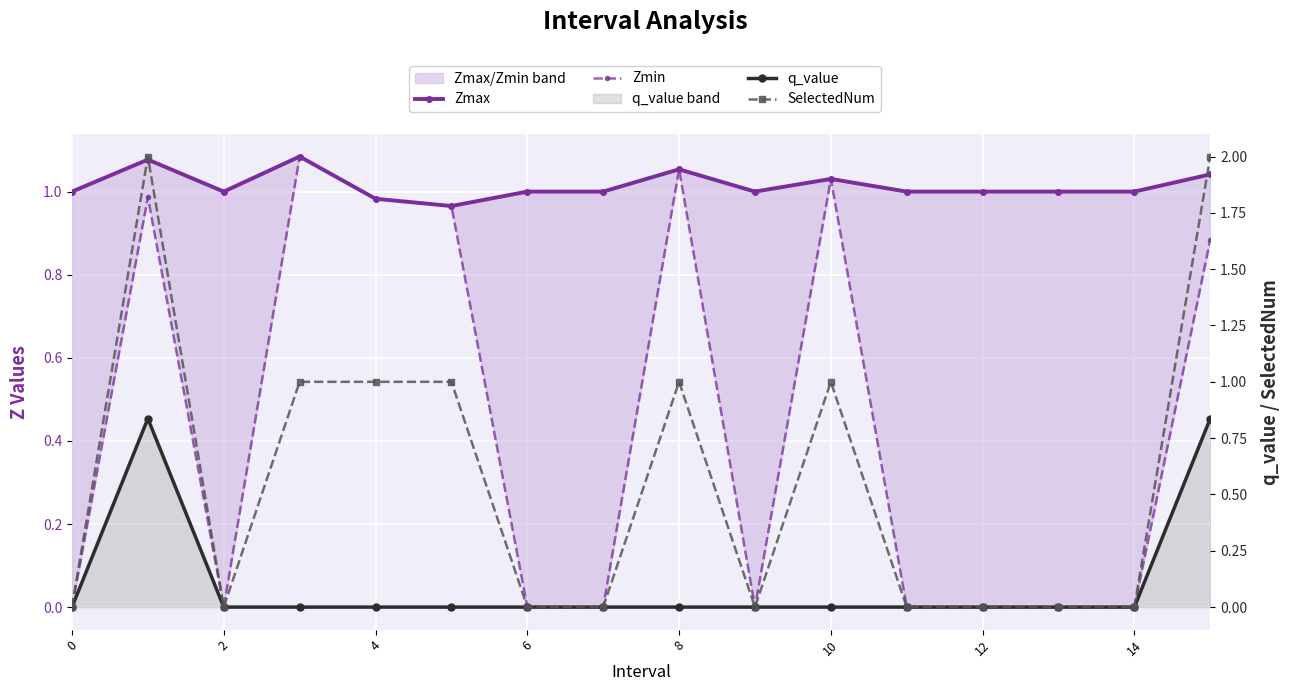

Which series changed the most between 10 and 11?

SelectedNum